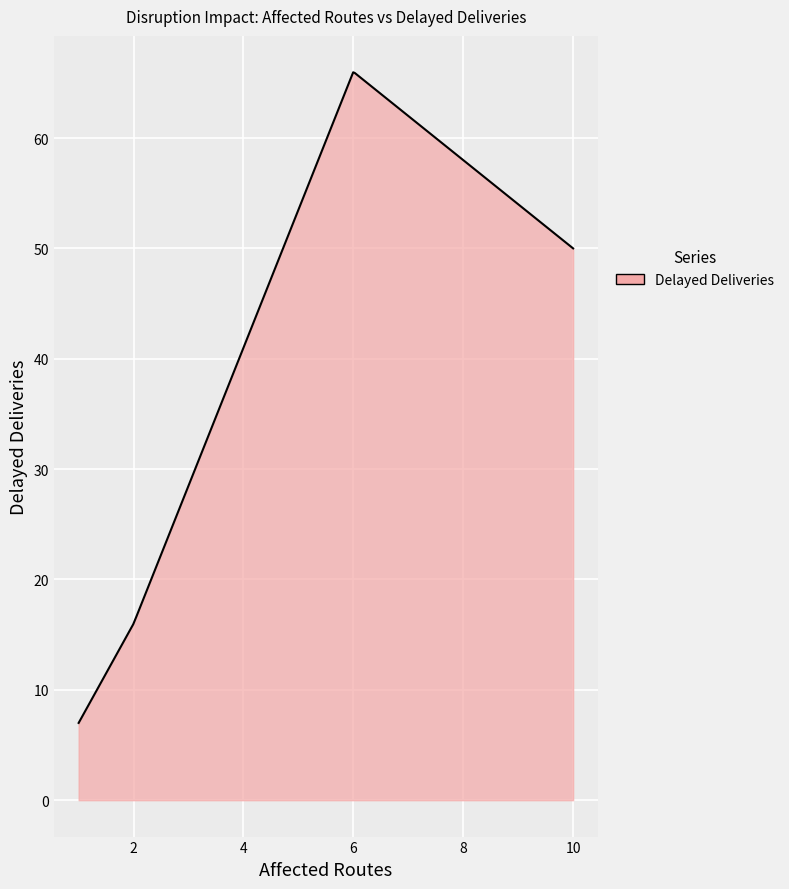

What is the difference between the maximum and minimum values?

59.0